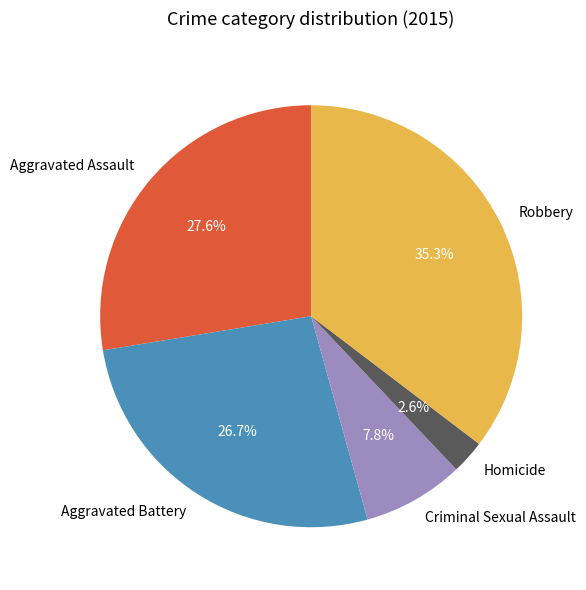

To the nearest percent, what is the difference between the Criminal Sexual Assault and Aggravated Assault slice percentages?

20%